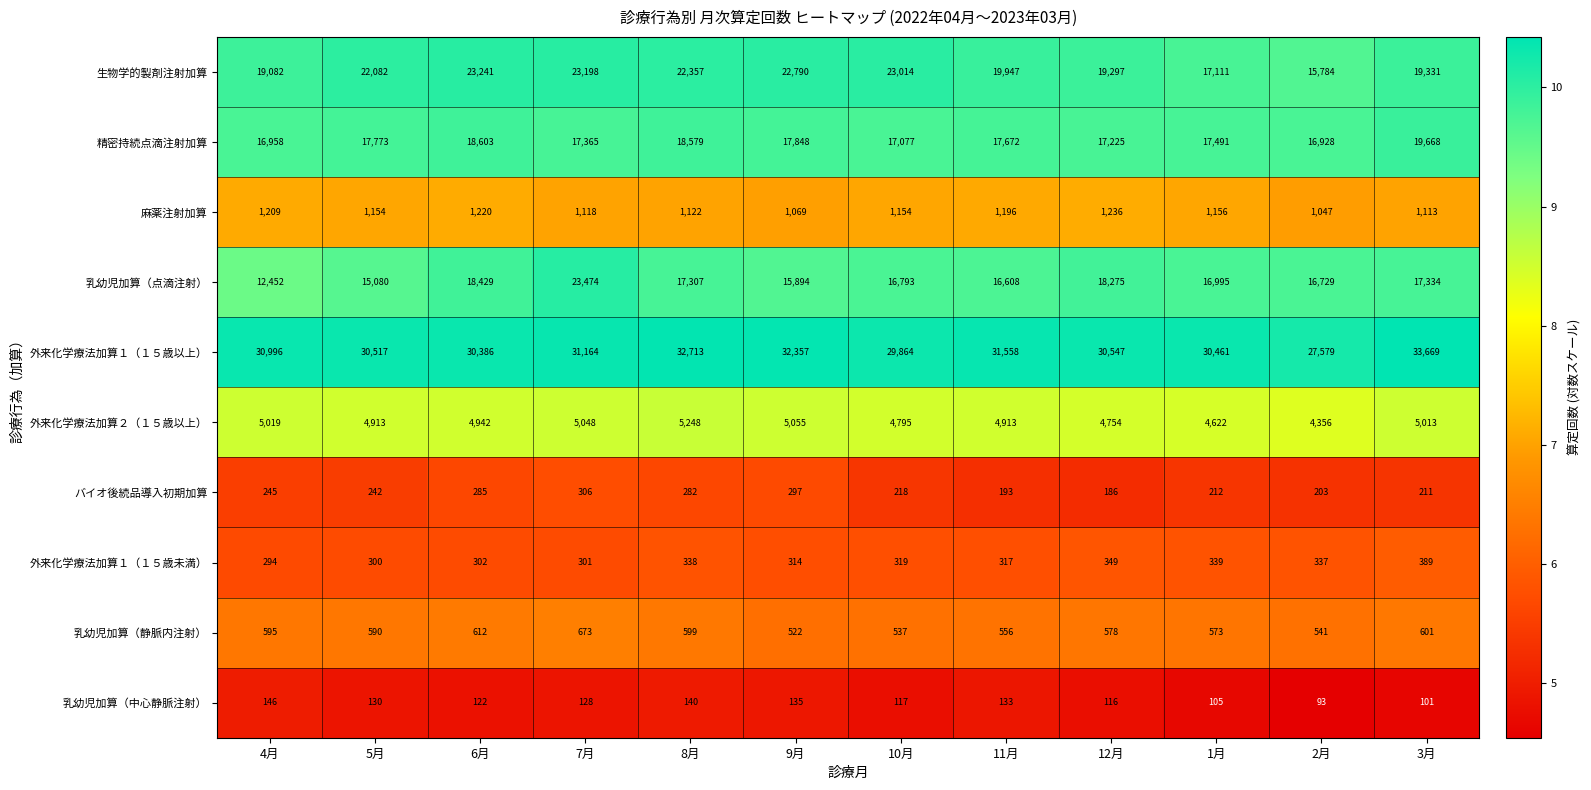

Between 5月 and 12月, which series saw the biggest shift?

乳幼児加算（点滴注射）